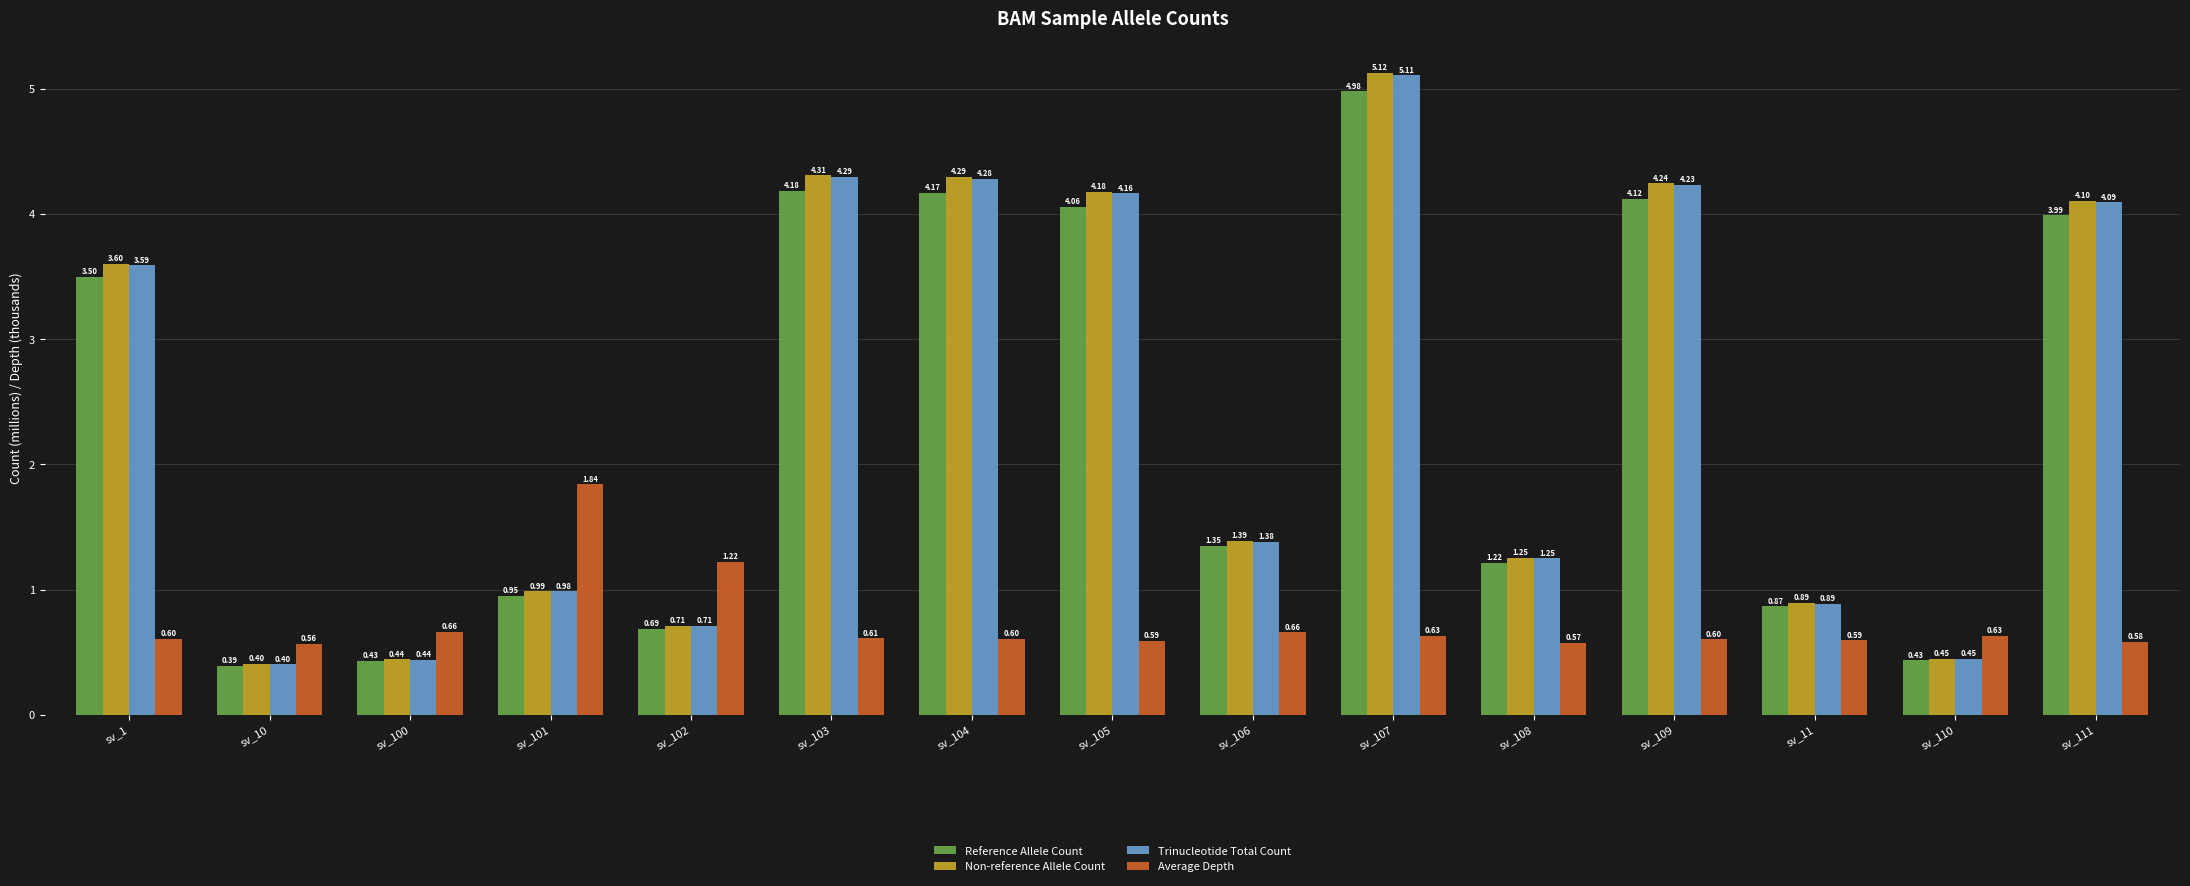

Rank the series at sv_105 from lowest to highest value.

Average Depth, Reference Allele Count, Trinucleotide Total Count, Non-reference Allele Count